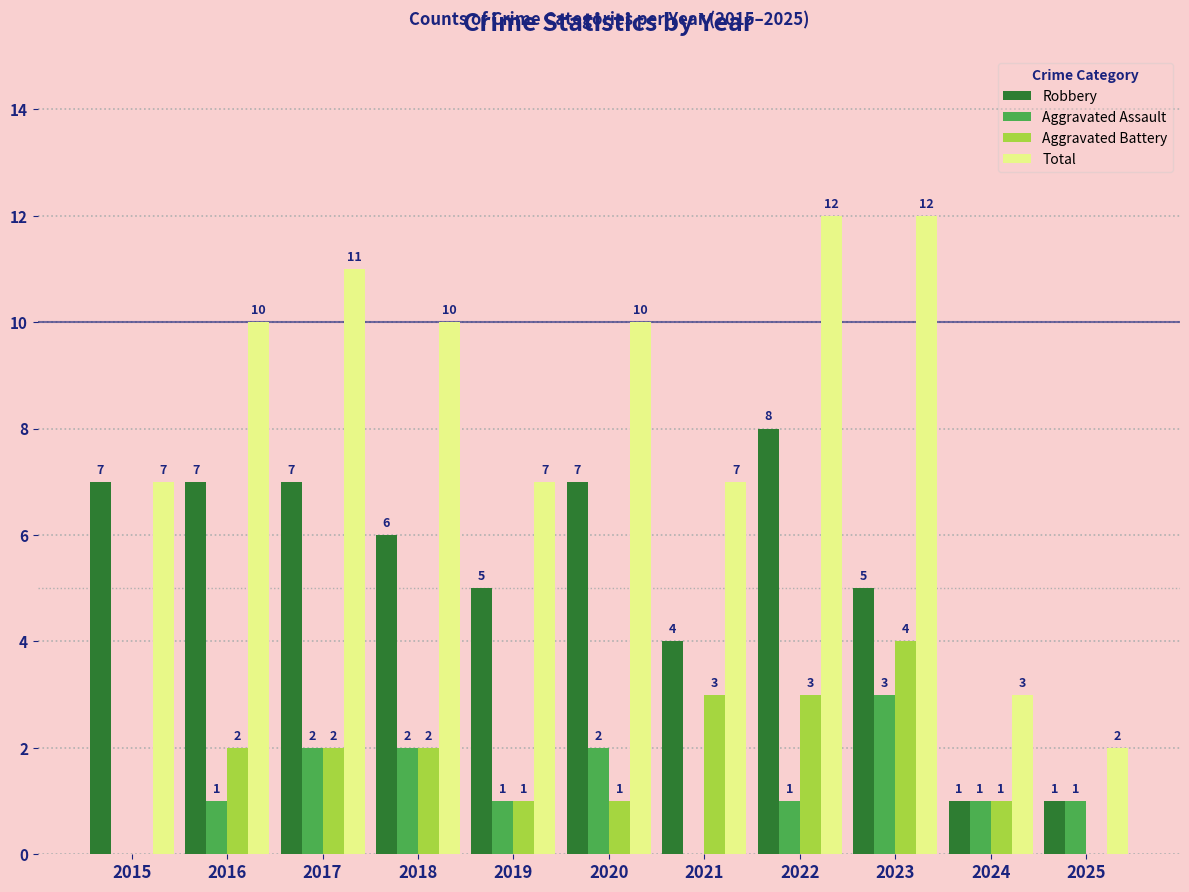

Where is Robbery nearest to the value 4?

2021